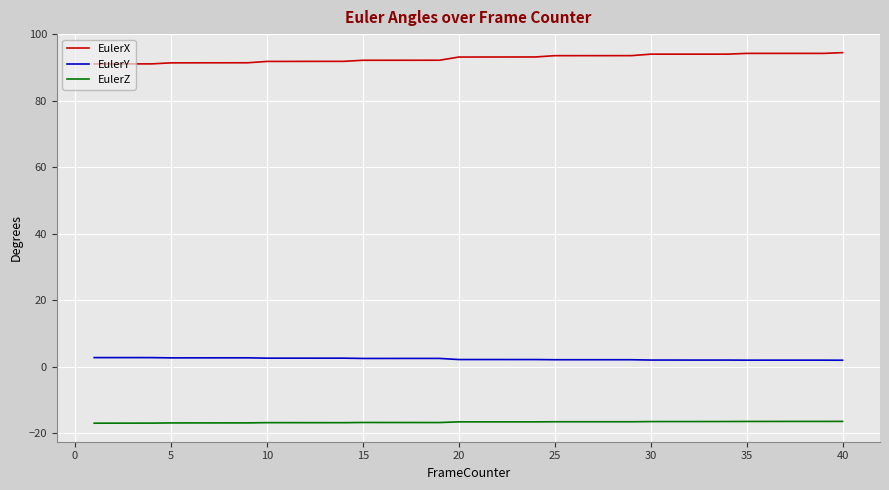

What are all the series names shown in the legend?

EulerX, EulerY, EulerZ